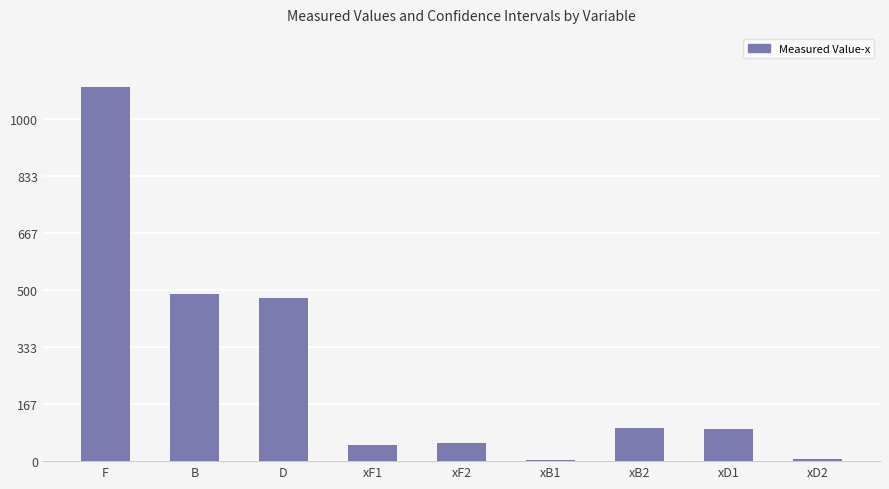

What is the change in value from D to xD2?

-473.4